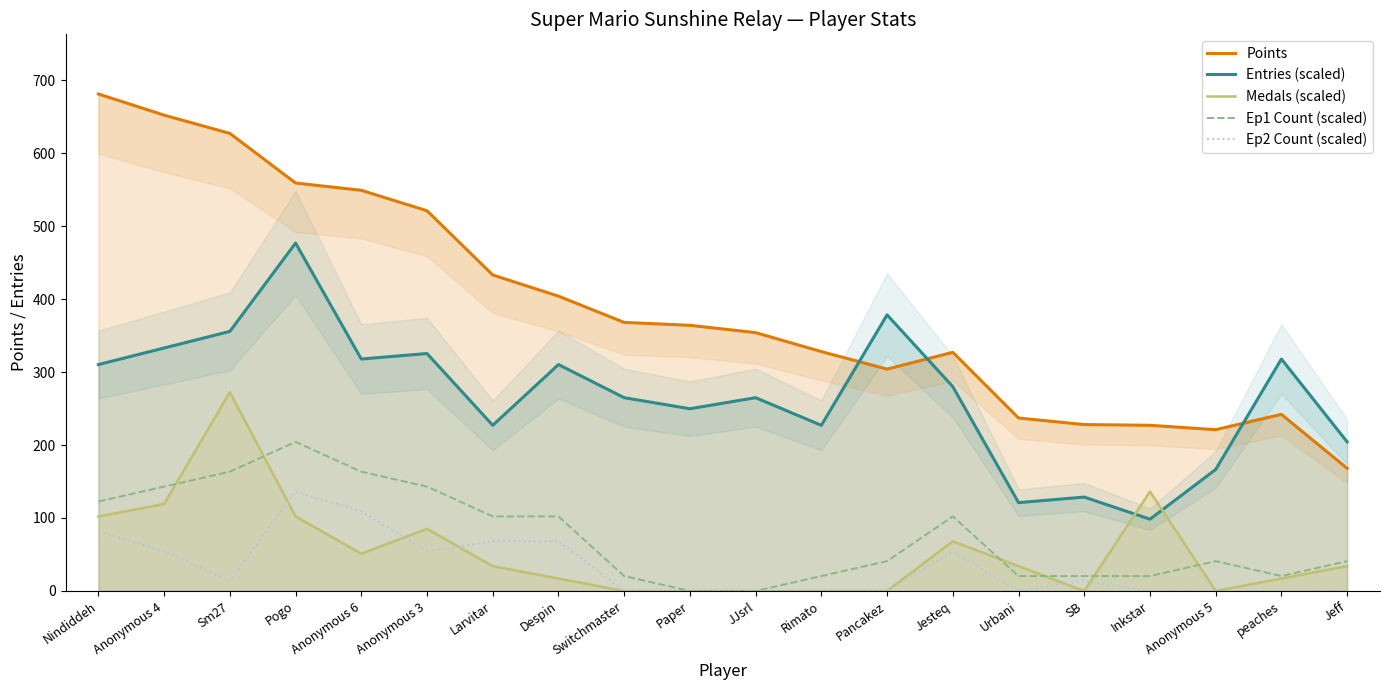

What is the approximate value of Points at peaches?

242.0